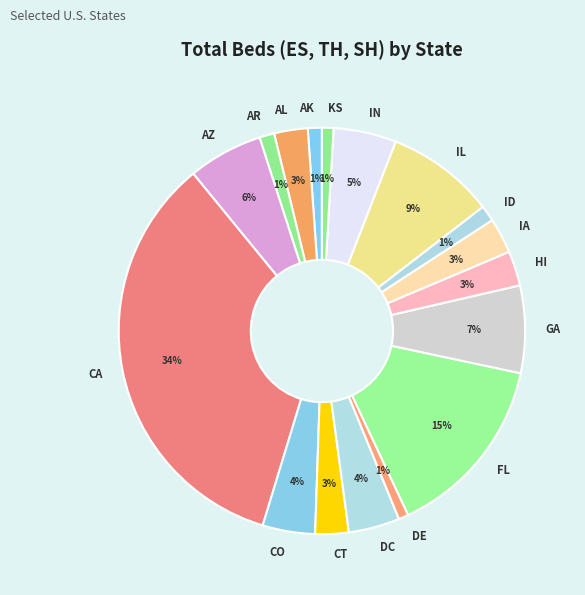

To the nearest percent, what is the difference between the AR and DC slice percentages?

3%